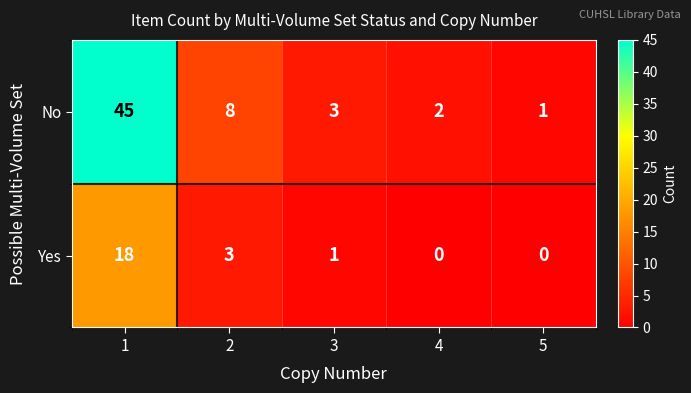

How many data points does each series have?

5